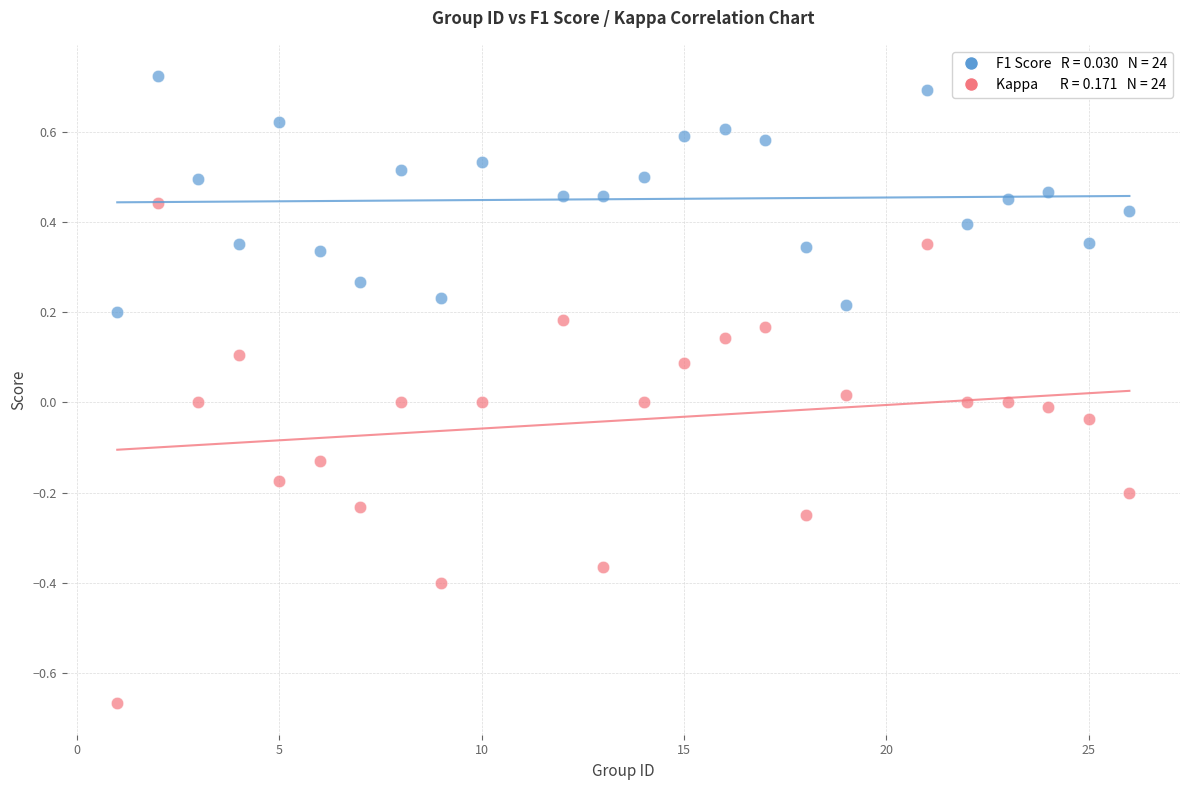

Across all data points, what is the range of X values (max minus min)?

25.0